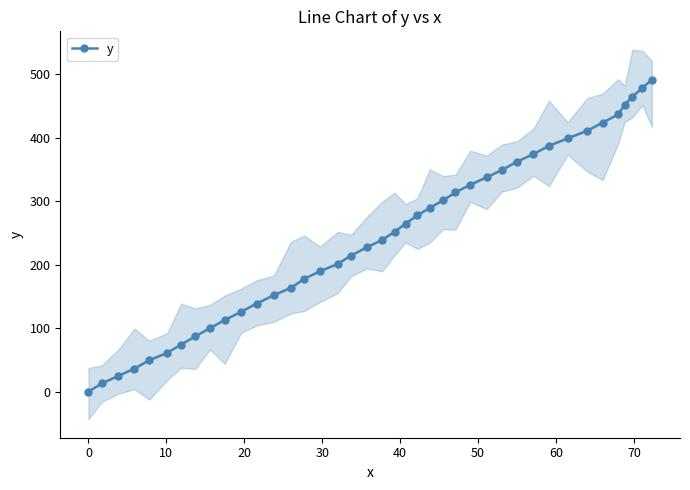

What is the value of the y point at the 8th from the left?

87.1